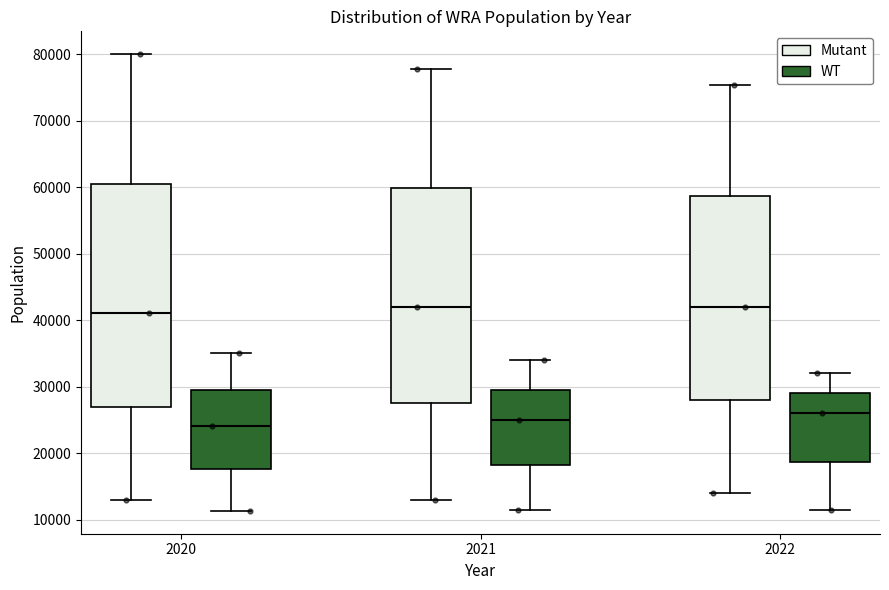

Which box is the tallest, from its lower edge to its upper edge?

2020 (Mutant)